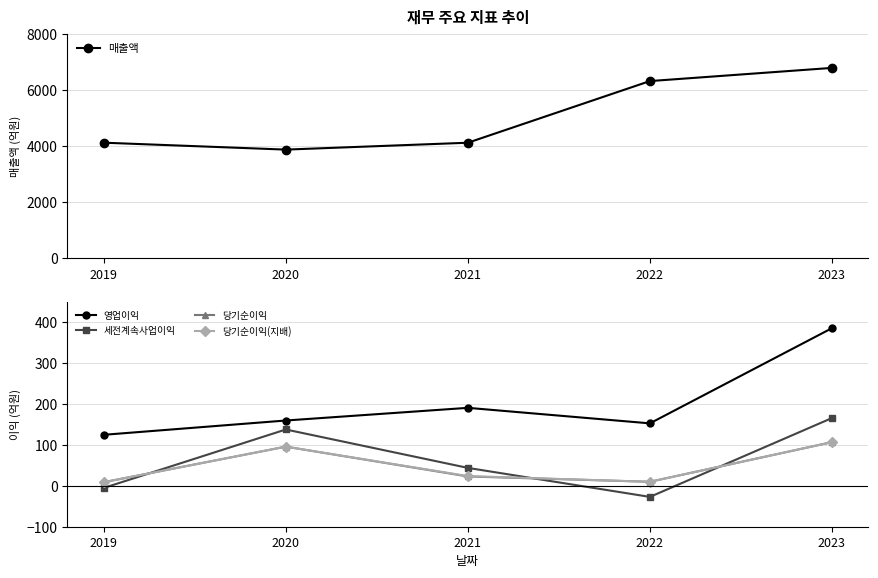

At which label is 세전계속사업이익 closest to 69?

2021